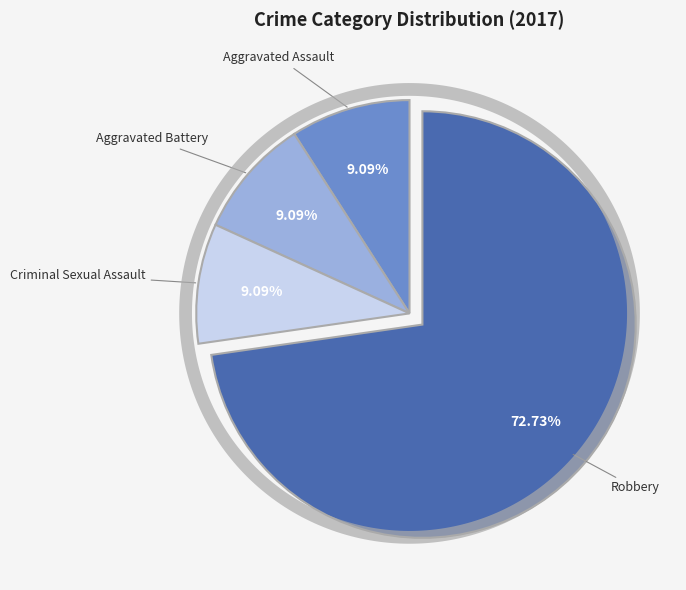

Rank the categories by value from lowest to highest.

Aggravated Assault, Aggravated Battery, Criminal Sexual Assault, Robbery